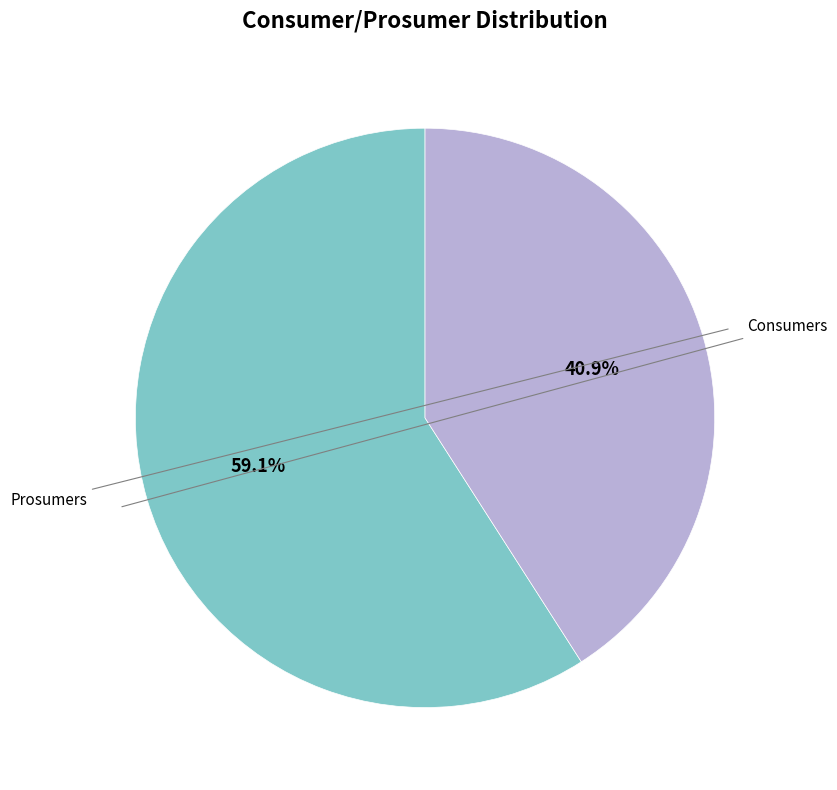

How many segments does this pie chart have?

2